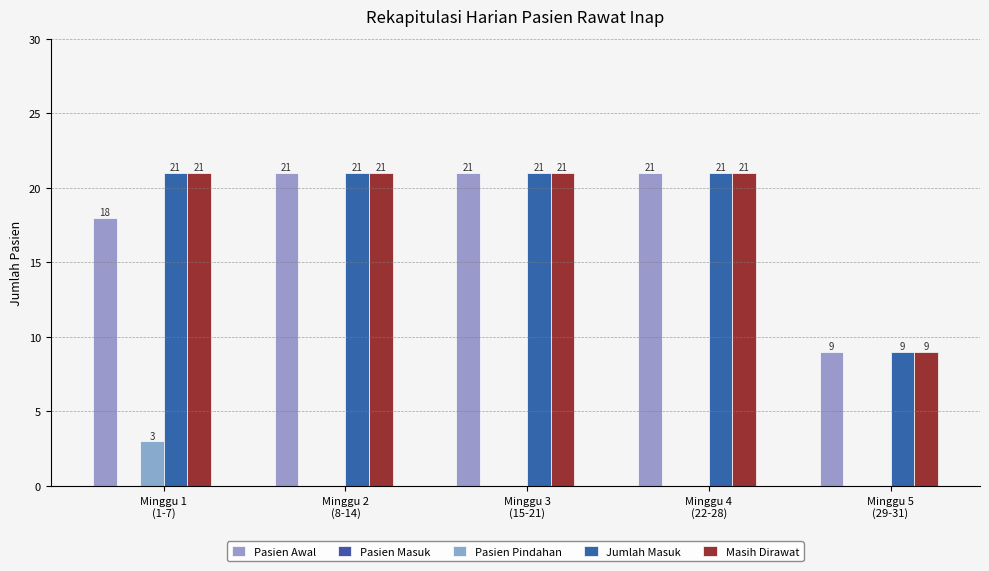

Are the bars horizontal?

No